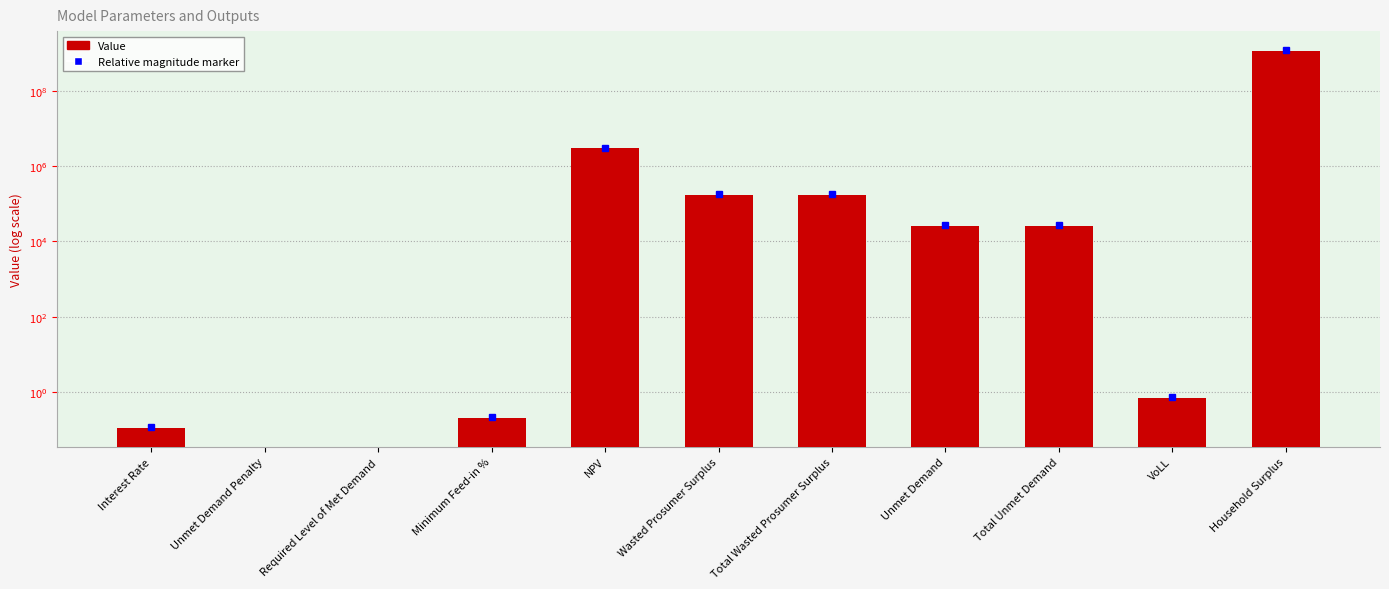

Are the bars grouped side by side (vs. stacked)?

No